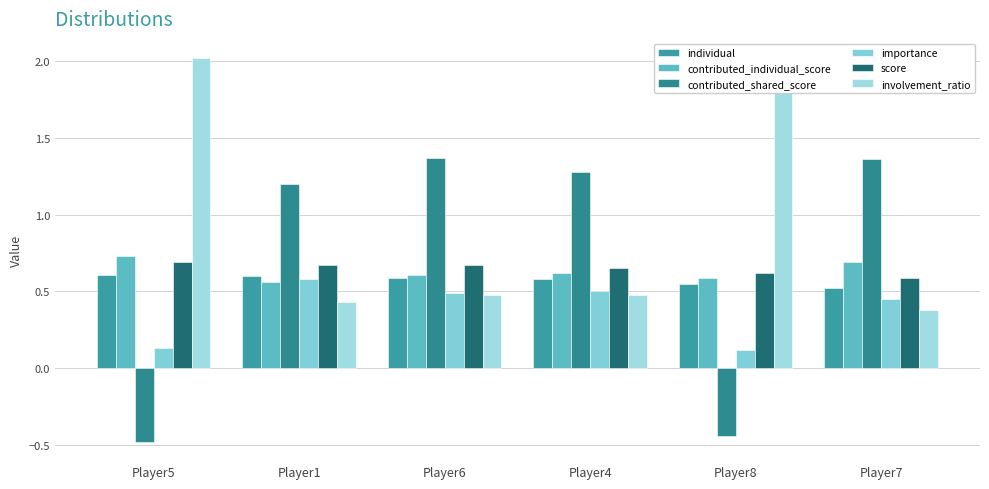

Does the chart contain any negative values?

Yes